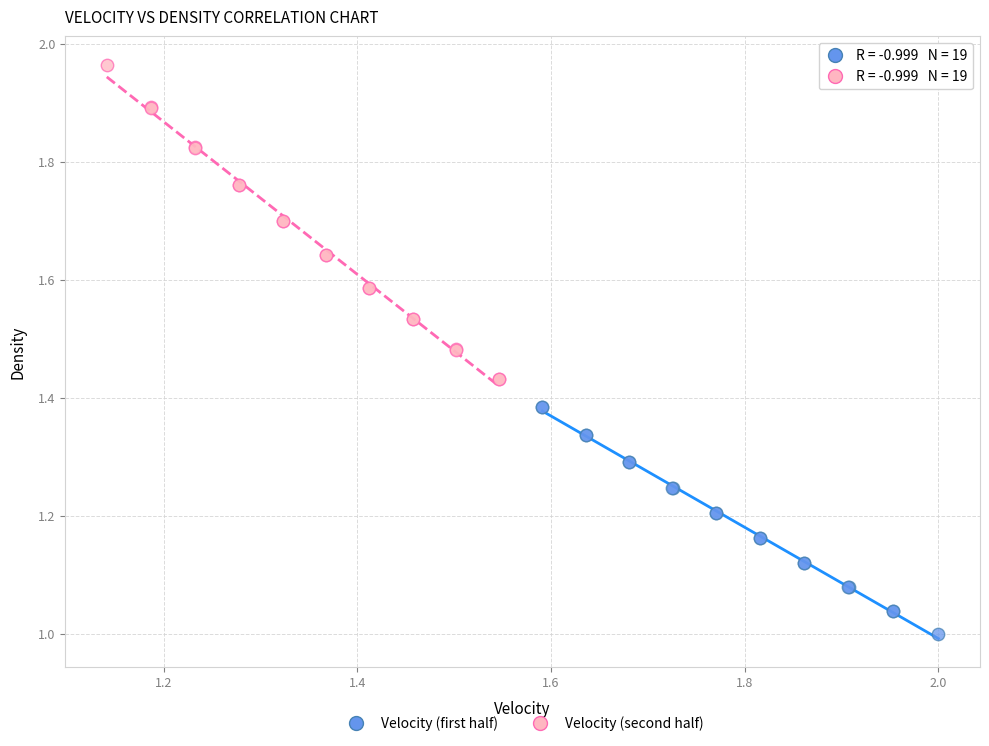

Which series has the widest spread of Y values?

Velocity (second half)